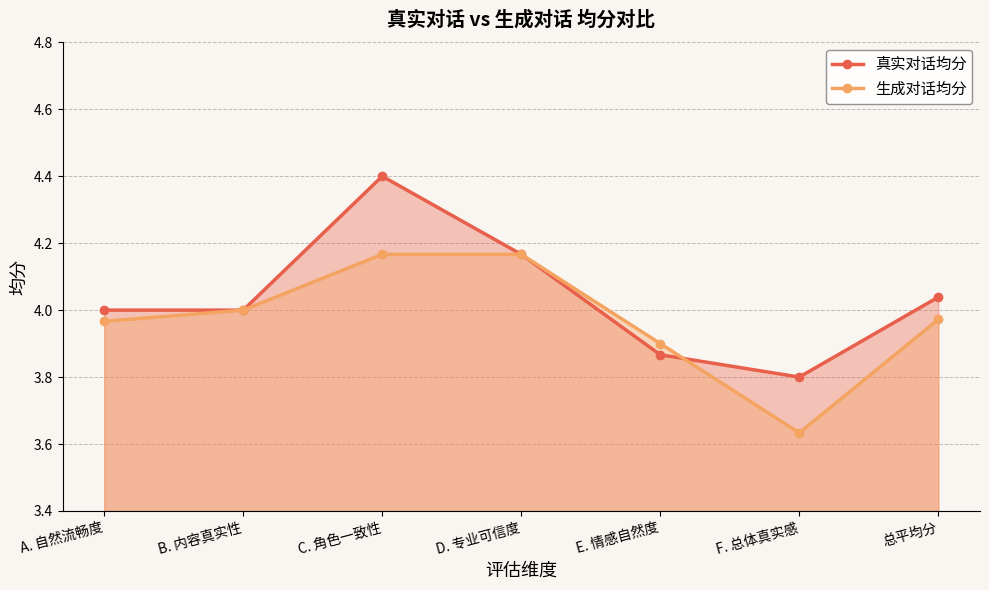

How many values in the 真实对话均分 series are below 4?

2